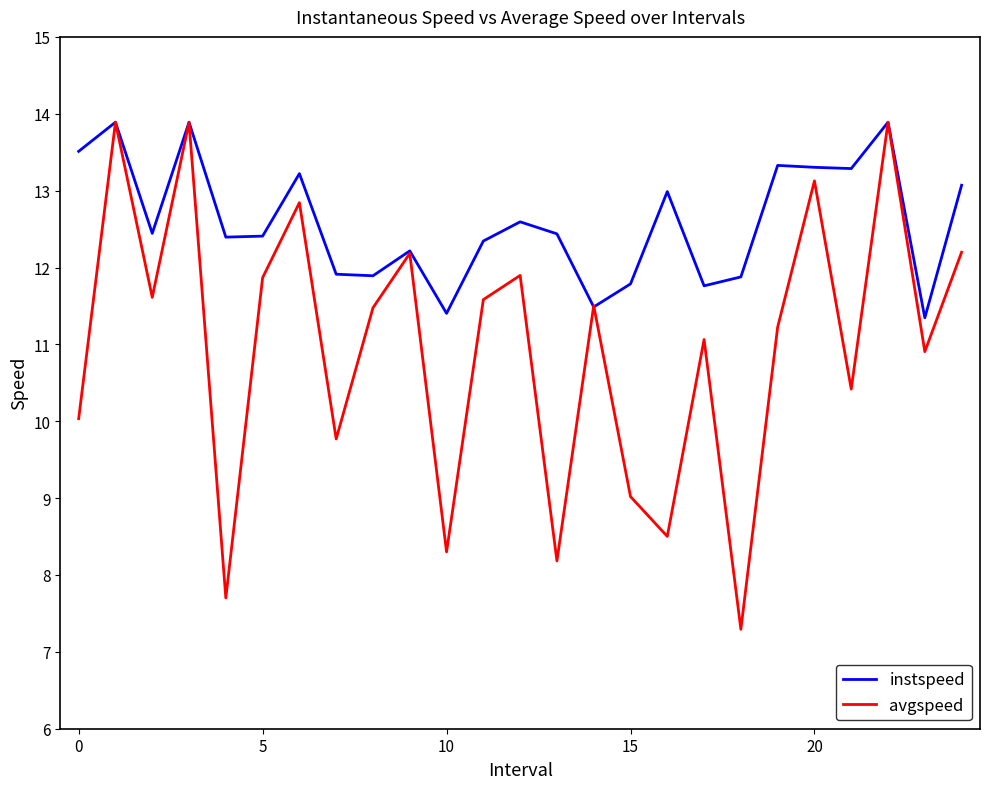

Rank the series by their average value, from highest to lowest.

instspeed, avgspeed